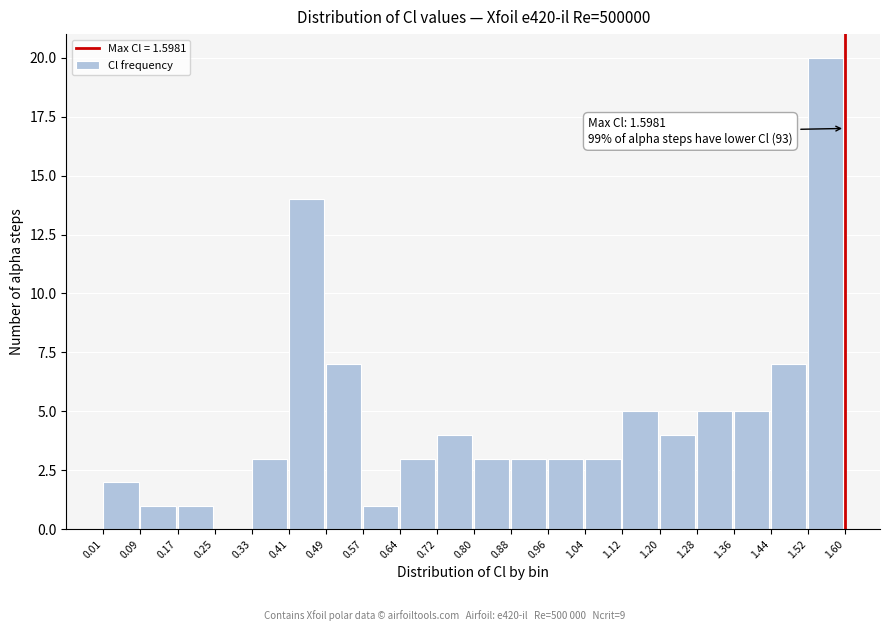

Which range on the x-axis has the tallest bar?

1.52 to 1.60